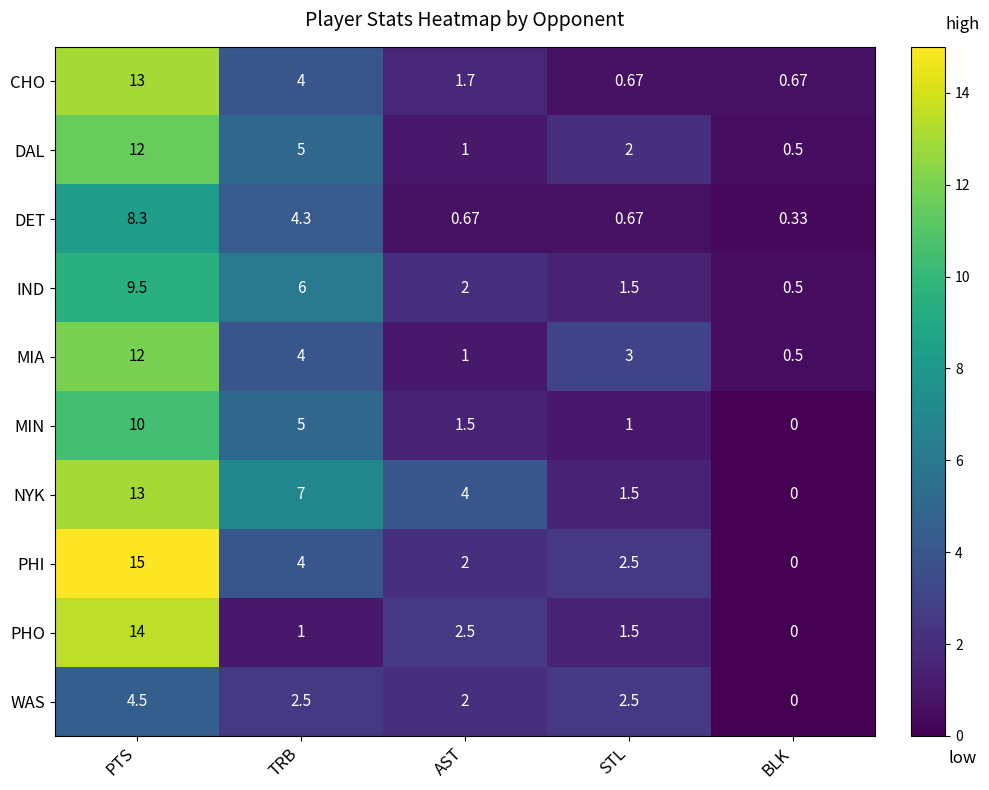

Which series has the largest range (max minus min)?

PHI